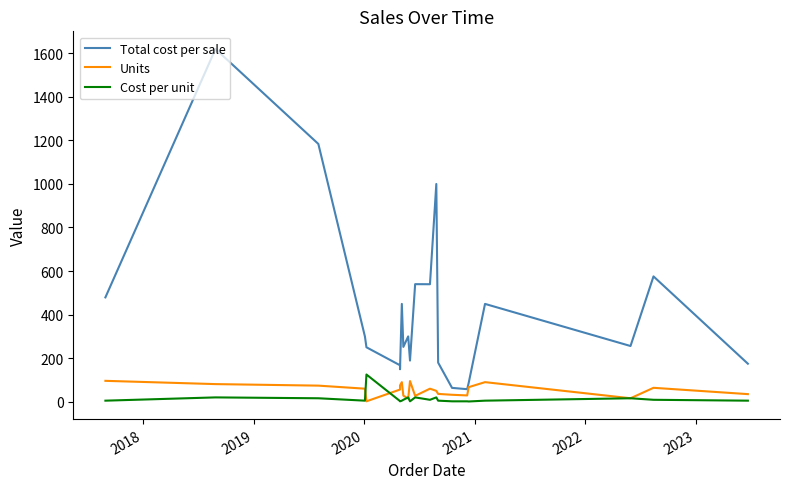

Which series has the largest range (max minus min)?

Total cost per sale